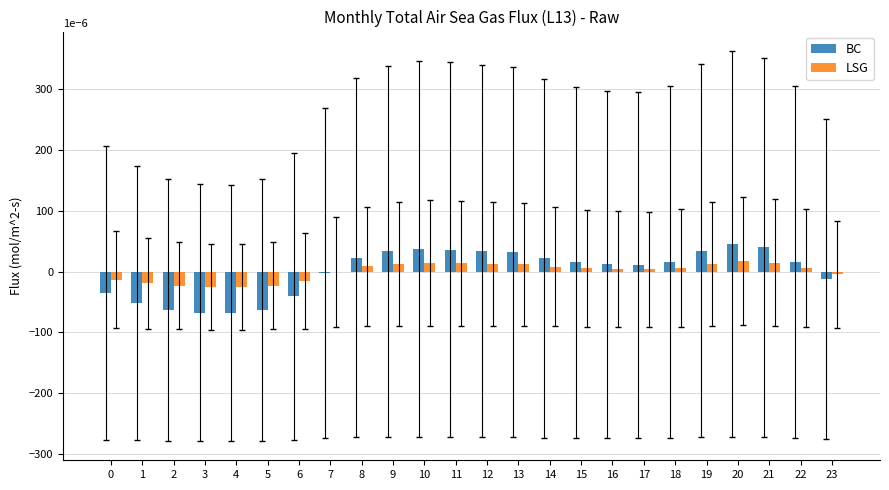

Between 3 and 23, which series saw the biggest shift?

BC